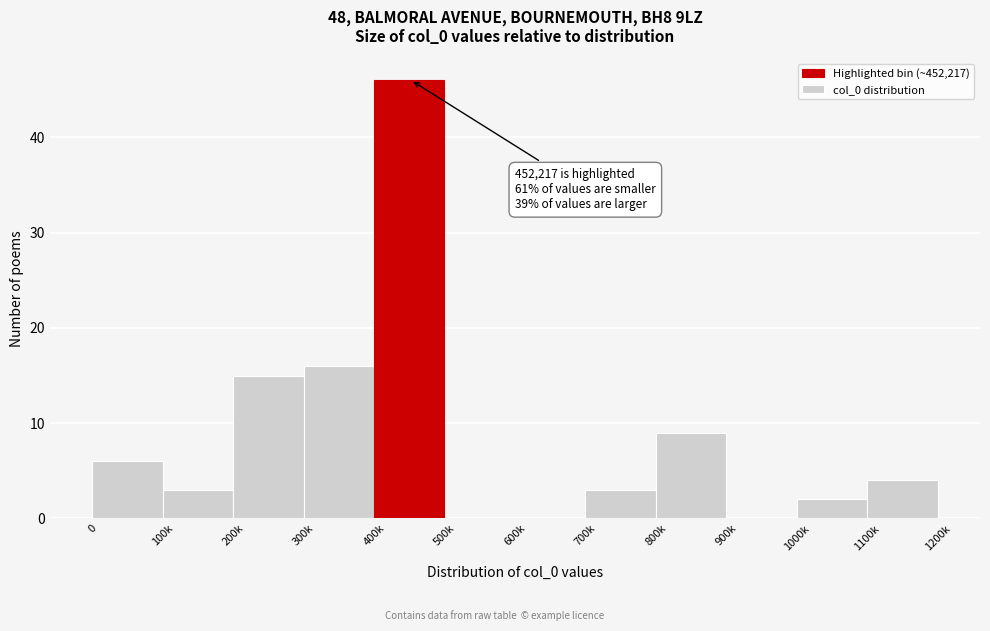

Reading left to right, list all the values displayed in this chart.

0=6	100k=3	200k=15	300k=16	400k=46	500k=0	600k=0	700k=3	800k=9	900k=0	1000k=2	1100k=4